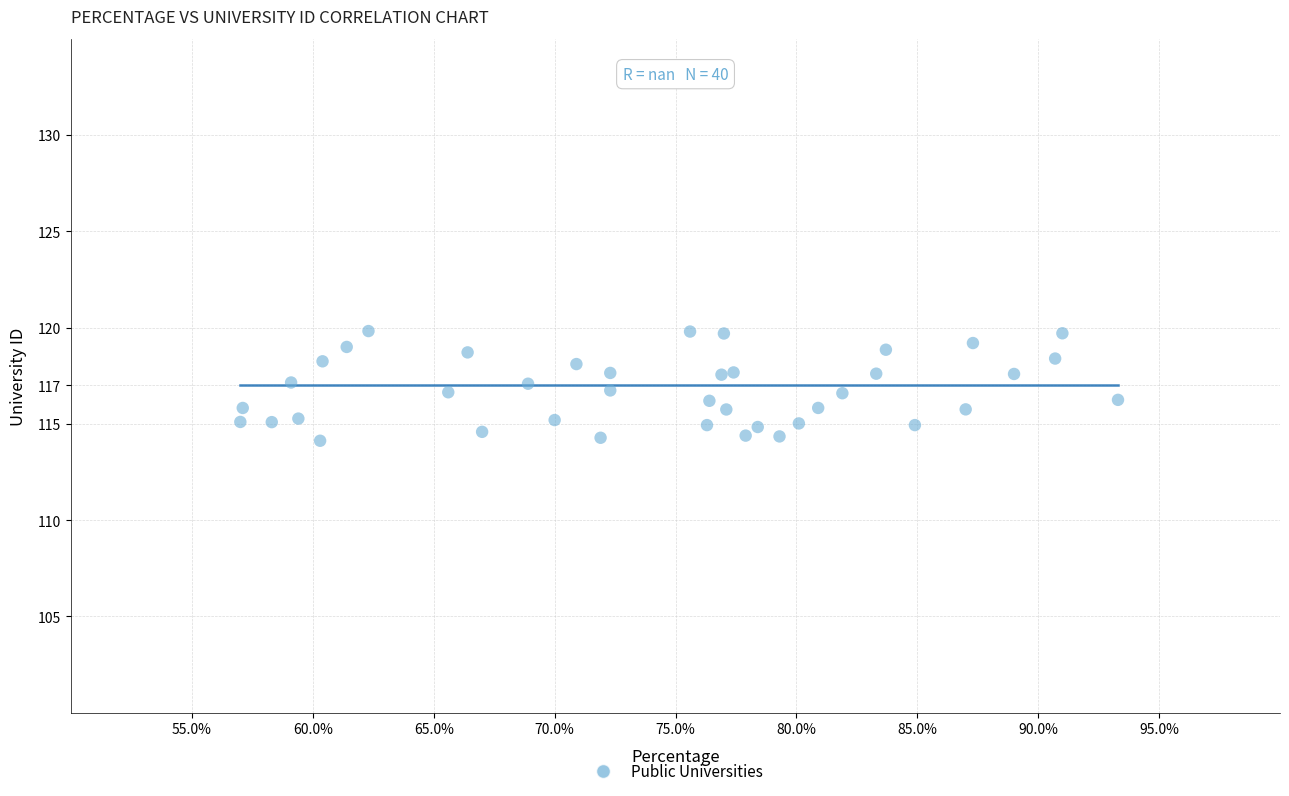

What is the range of X values (max minus min)?

36.3